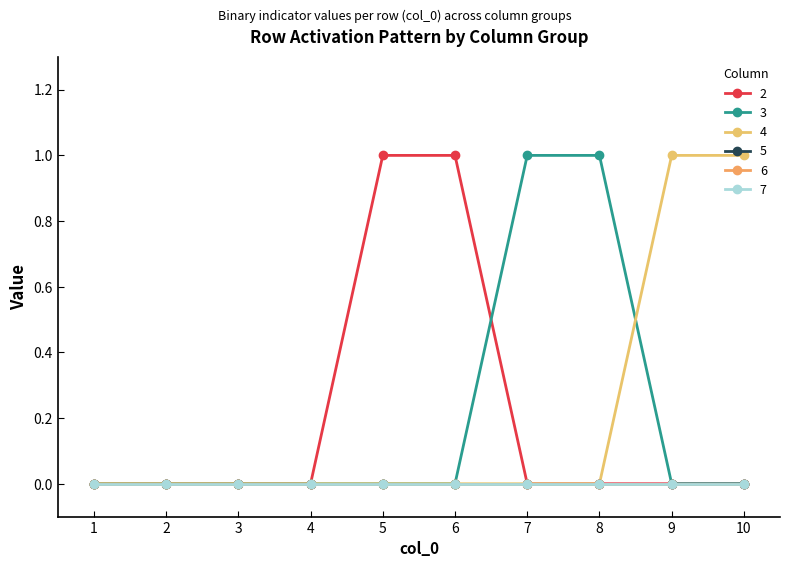

What is the greatest value displayed?

1